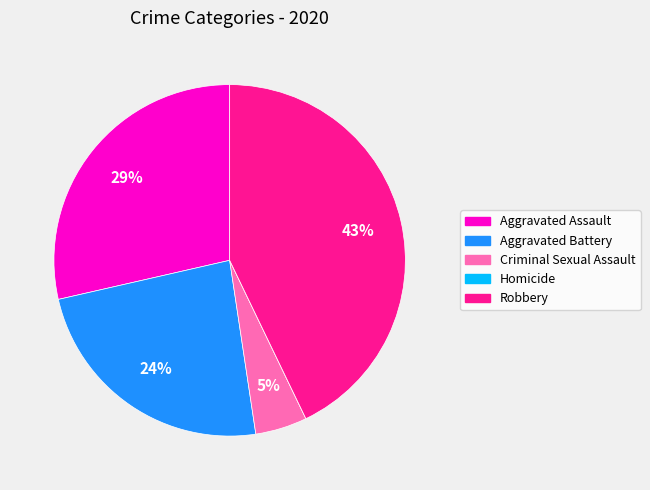

What is the largest slice in the pie chart?

Robbery